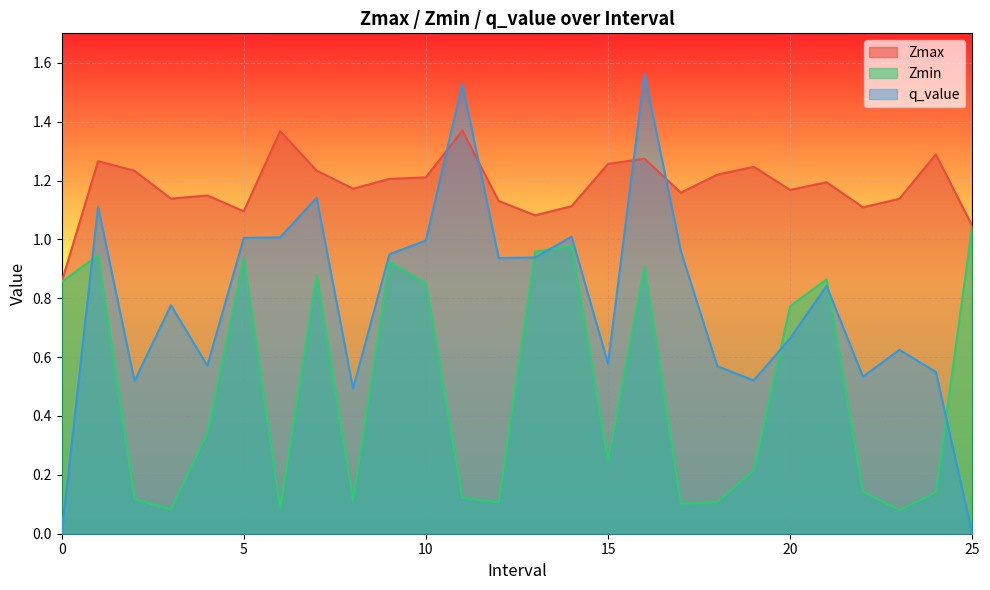

Between which two adjacent categories do Zmax and q_value first intersect?

10 and 11